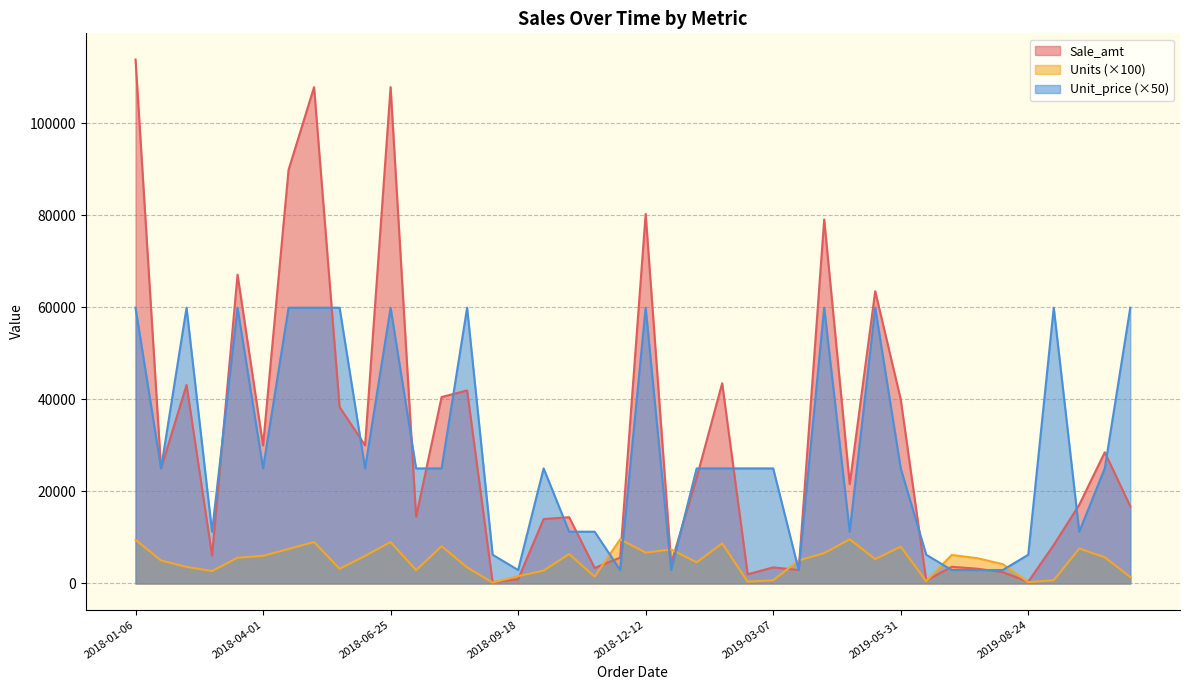

How many times do Units and Sale_amt cross each other?

10